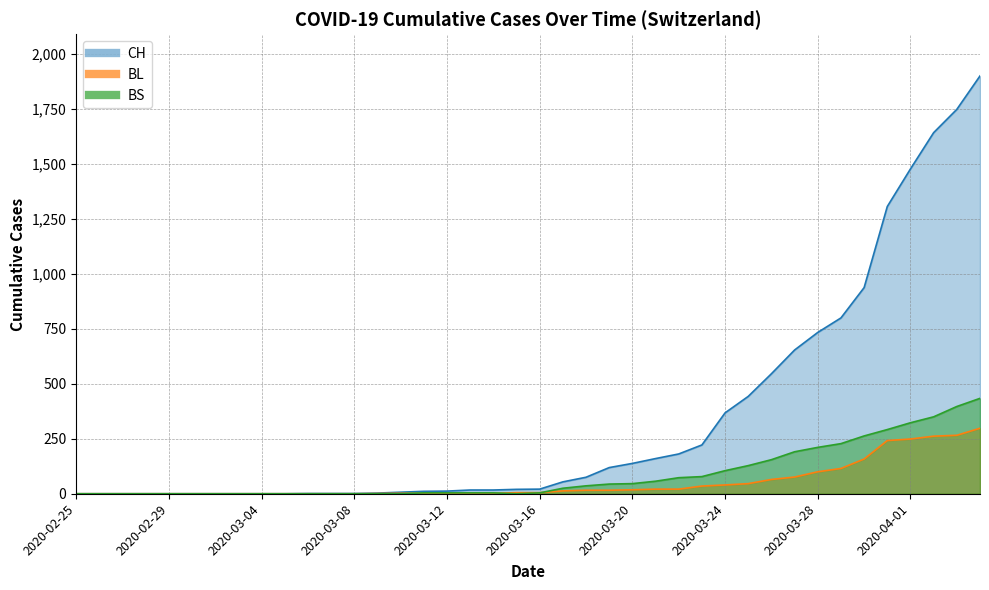

What is the average value of the BL series?

52